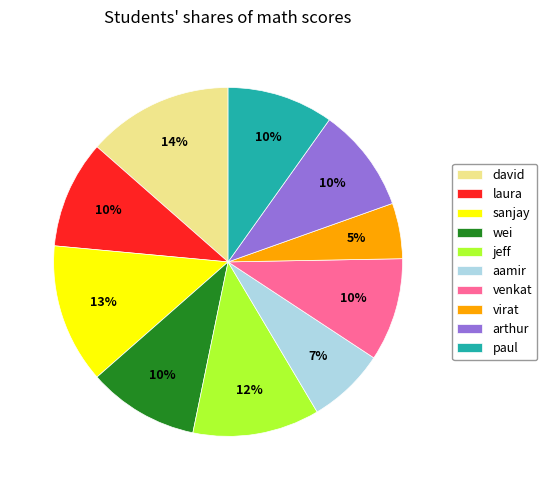

How many segments does this pie chart have?

10